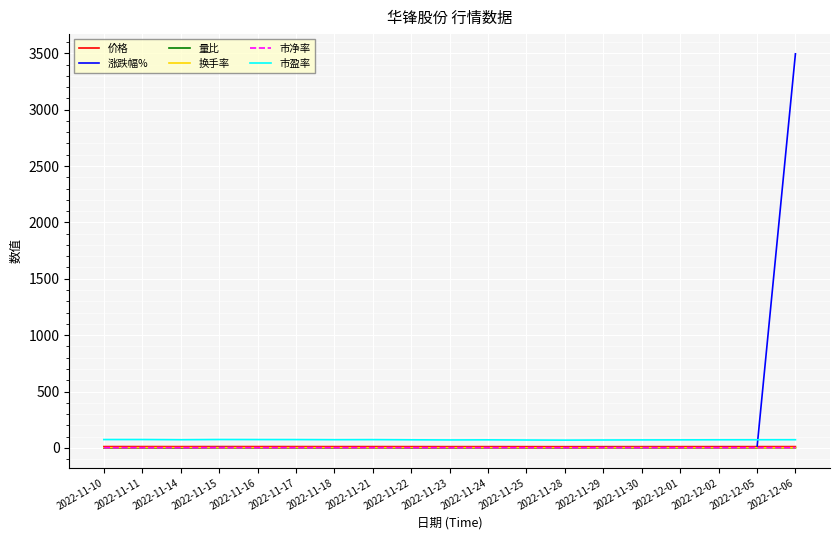

True or false: 市盈率 and 换手率 cross at least once.

False